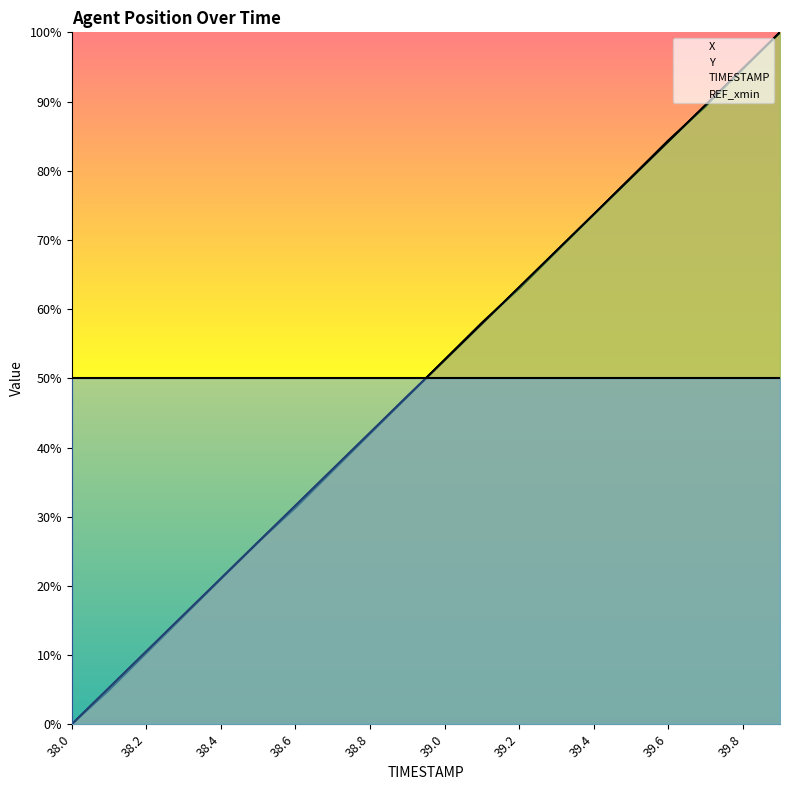

How many times do TIMESTAMP and Y cross each other?

6